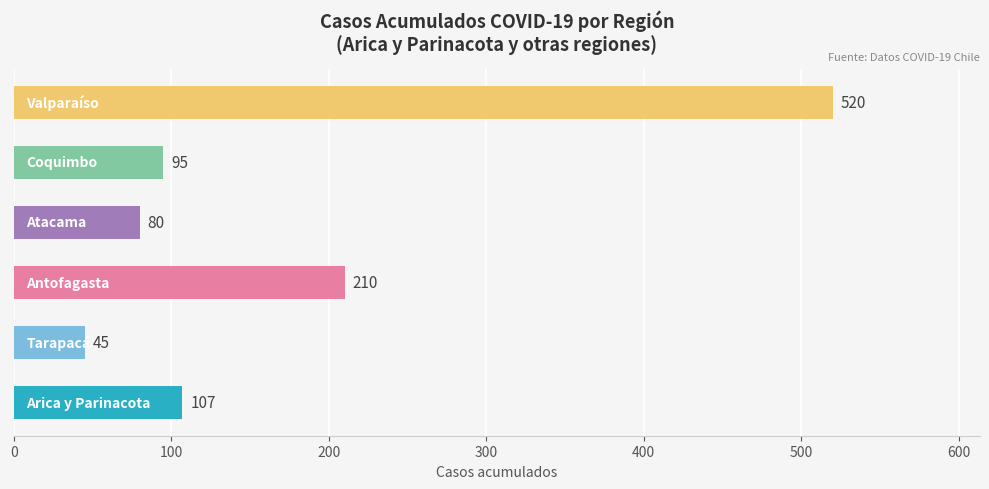

What is the difference between the maximum and minimum values?

475